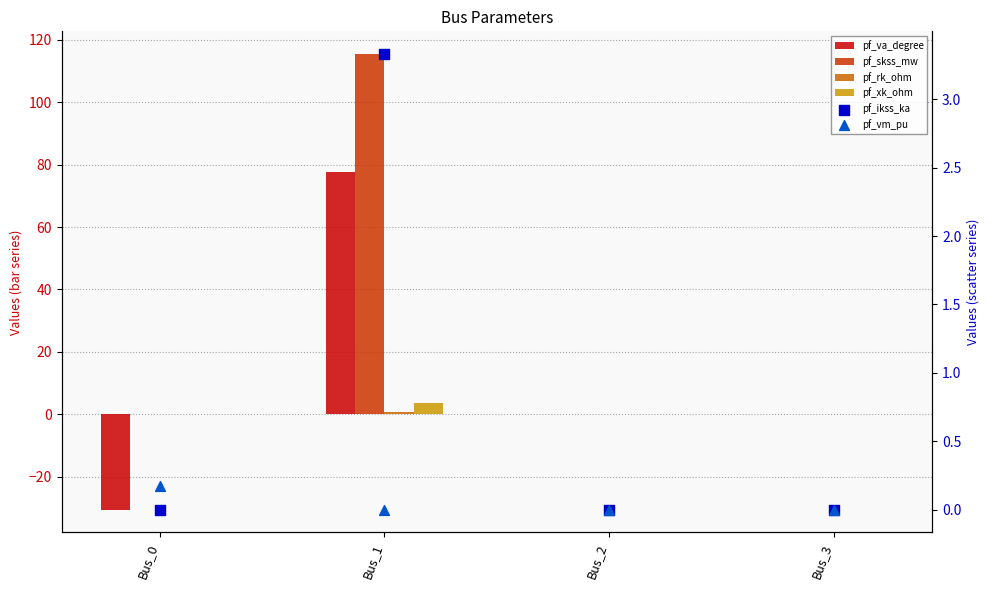

Which series contains the highest Y value?

pf_skss_mw